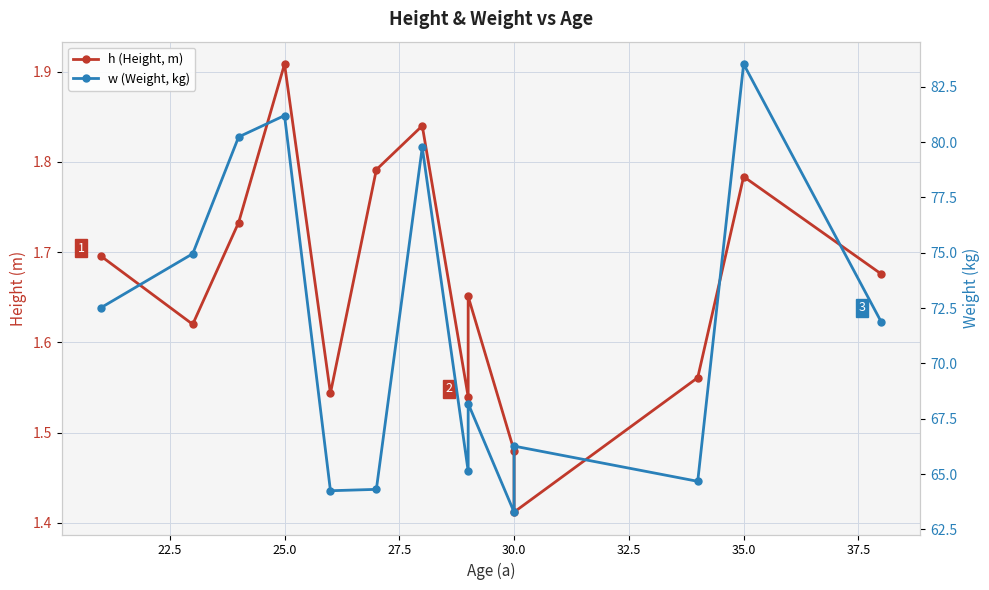

True or false: h (Height, m) and w (Weight, kg) intersect in this chart.

False